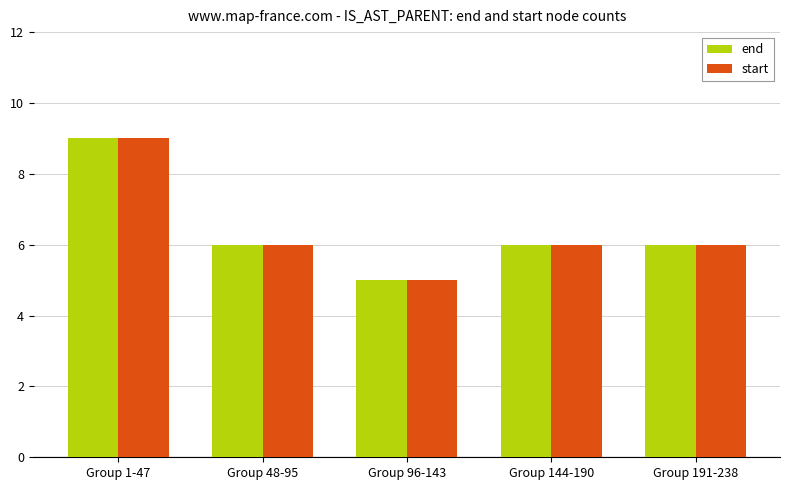

What is the sum of all end values?

32